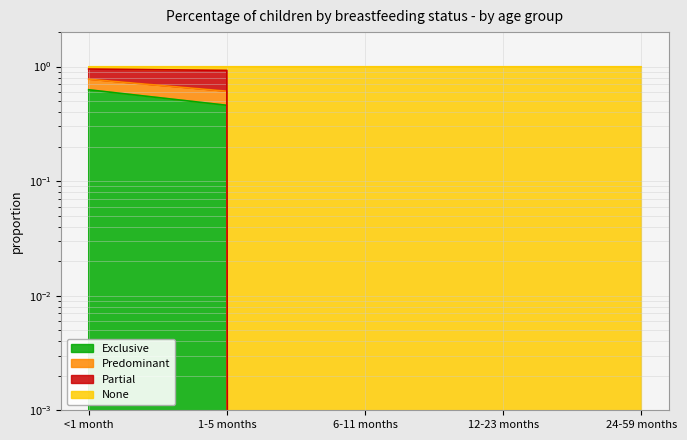

What is the difference between the None values at 12-23 months and 1-5 months?

0.6